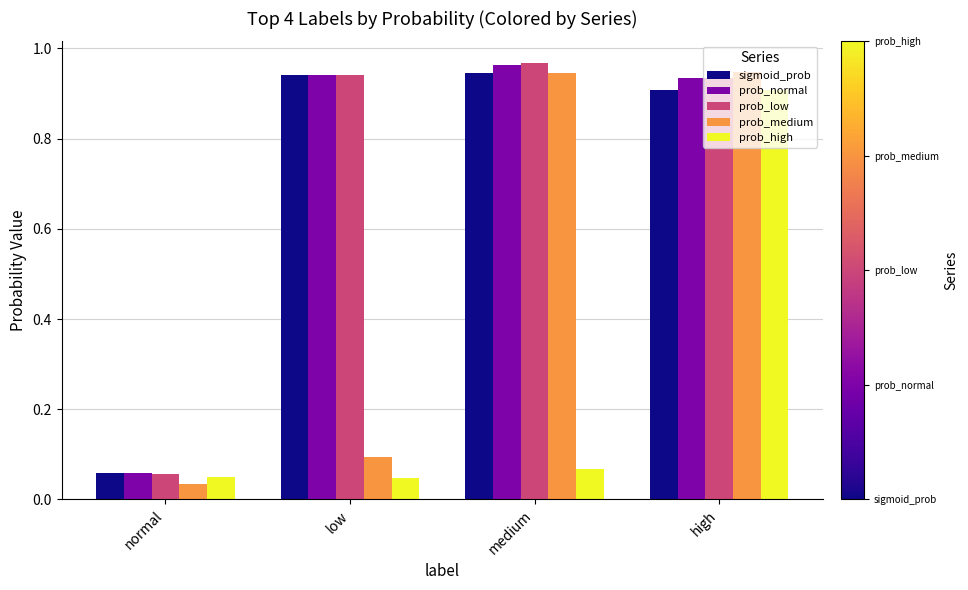

Which series changed the most between normal and low?

prob_low